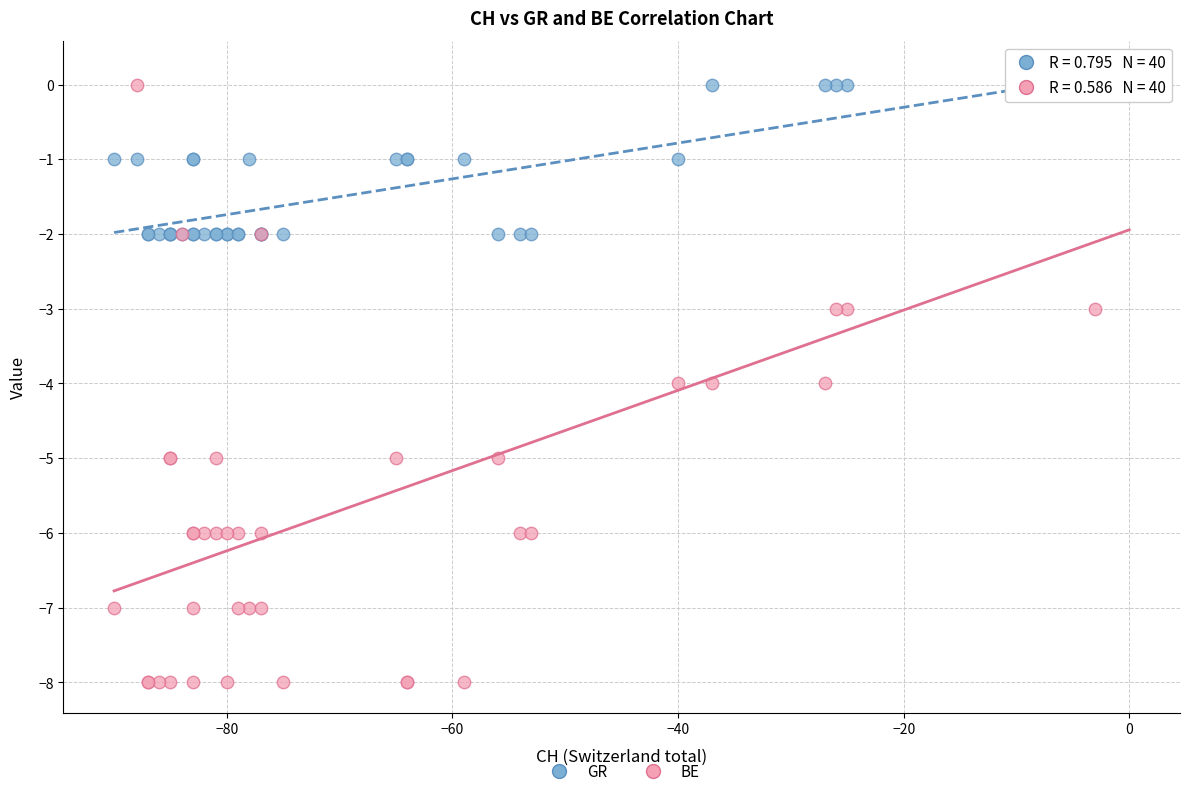

Which series has the widest spread of Y values?

BE